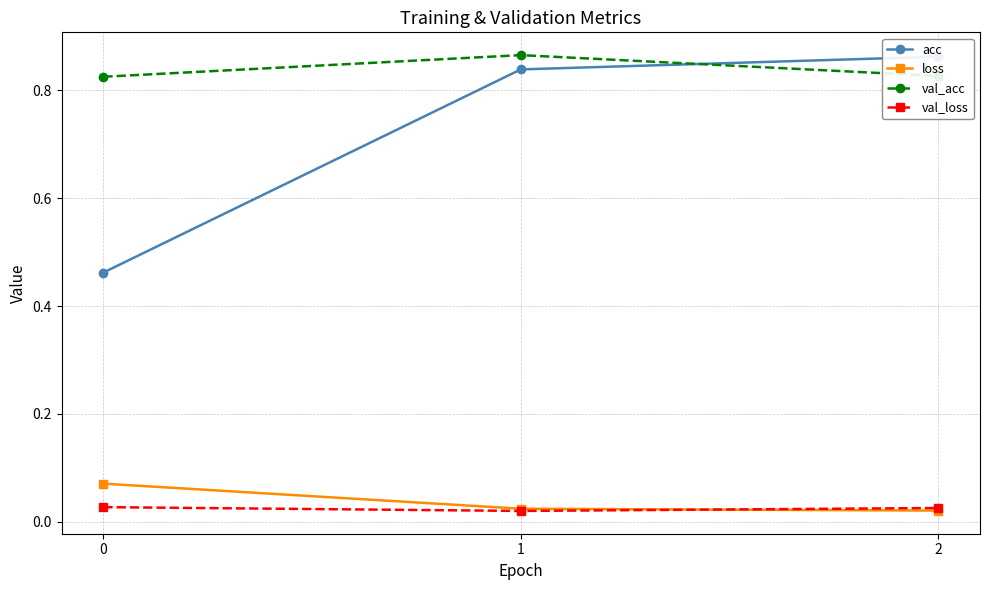

At which category does the chart reach its minimum across all series?

1